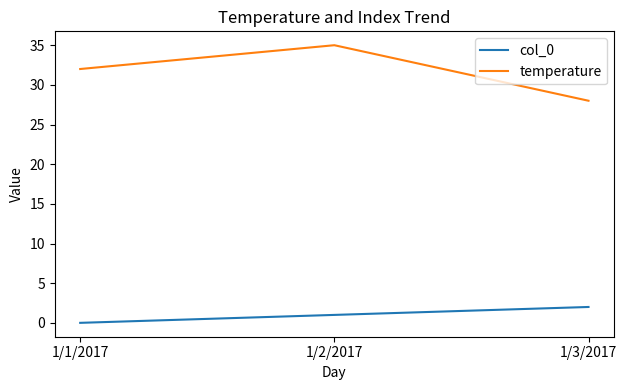

Which series has the largest range (max minus min)?

temperature